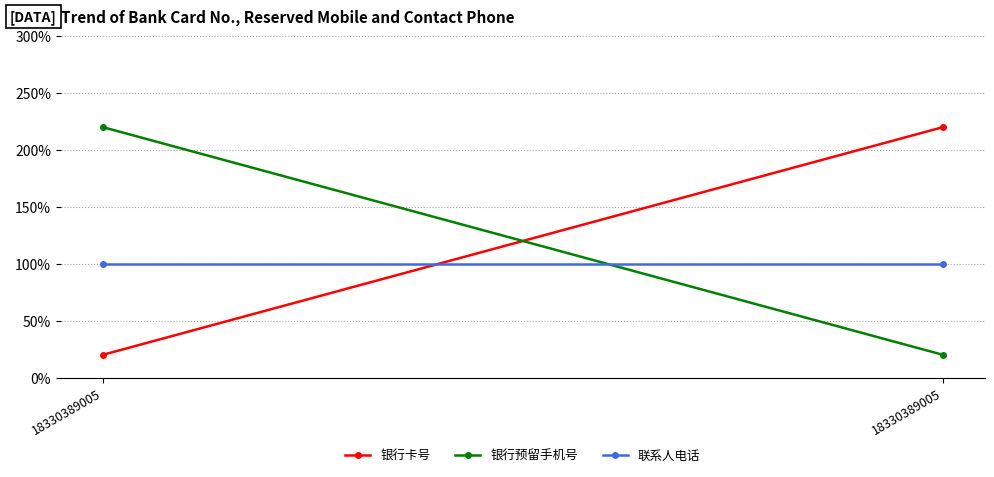

Count the number of categories in the chart.

2